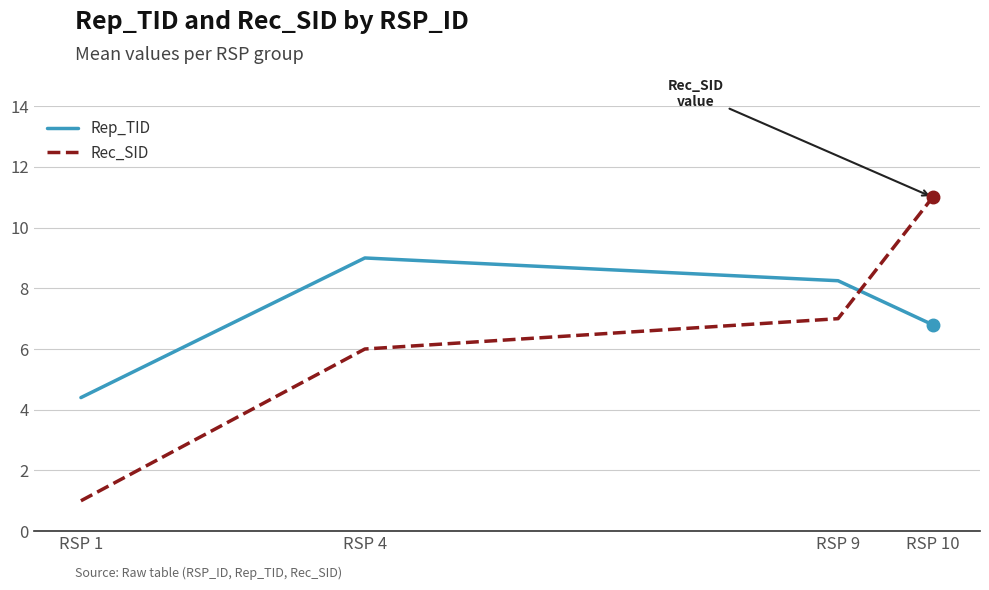

How many values in the Rep_TID series are below 8?

2